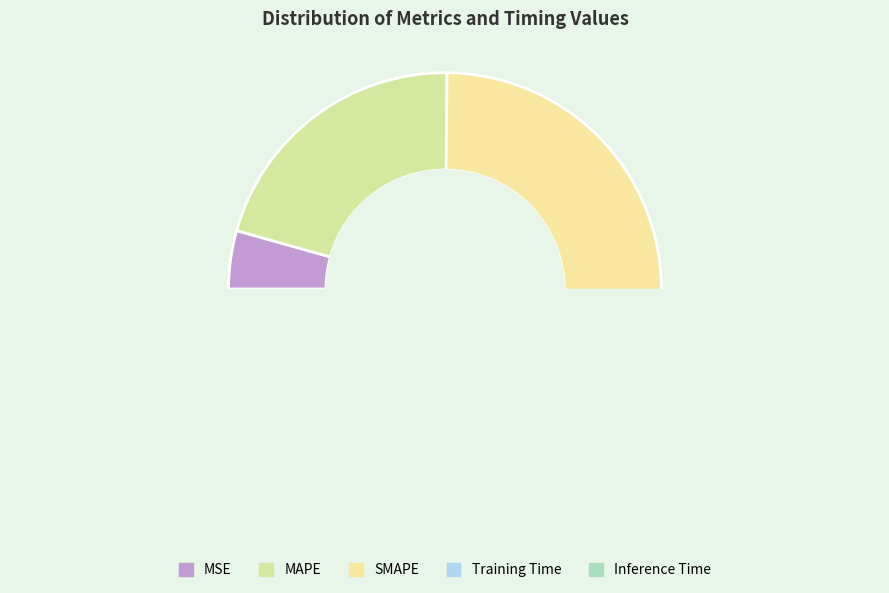

To the nearest percent, what is the difference between the largest and smallest slice percentages?

41%